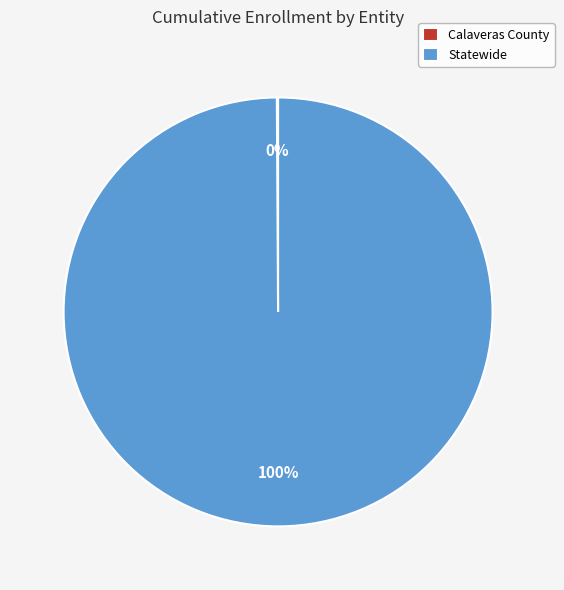

Does any single category account for the majority?

Yes